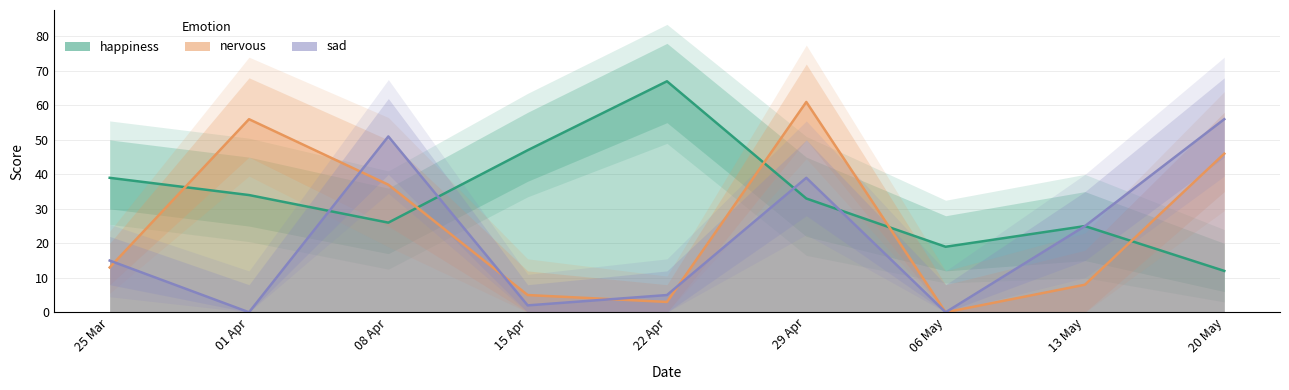

Rank the series at 13 May from lowest to highest value.

nervous, happiness, sad